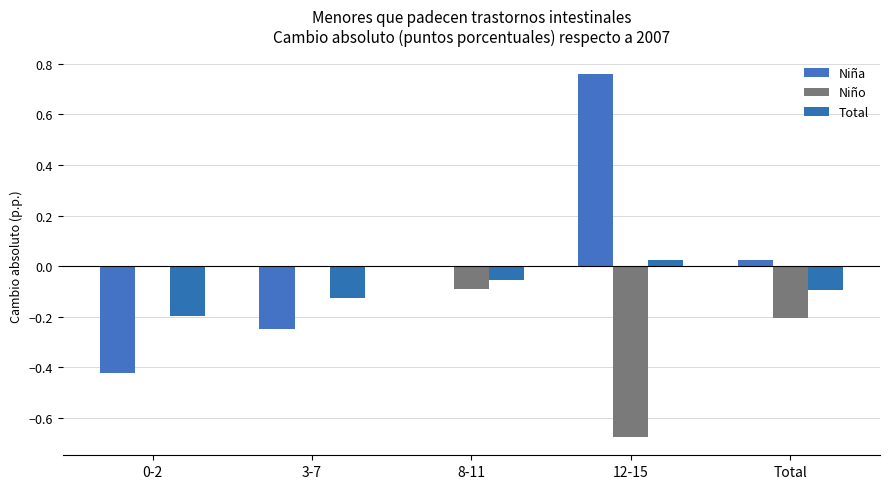

Which series changed the most between 0-2 and 8-11?

Niña